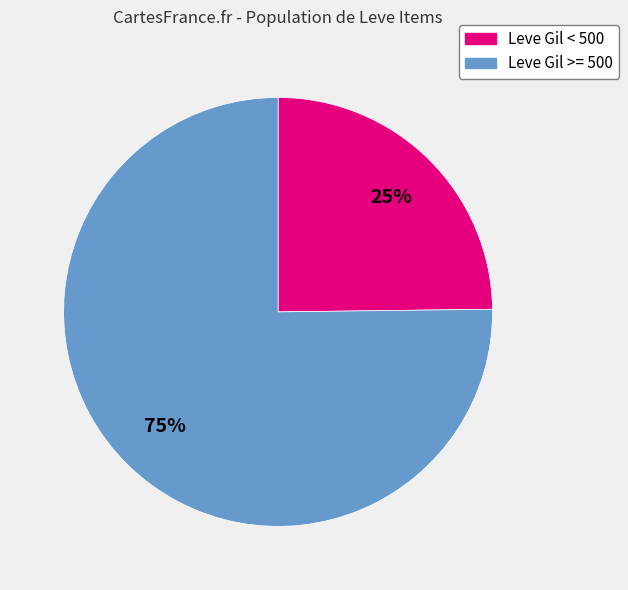

Is there a majority slice in this chart?

Yes